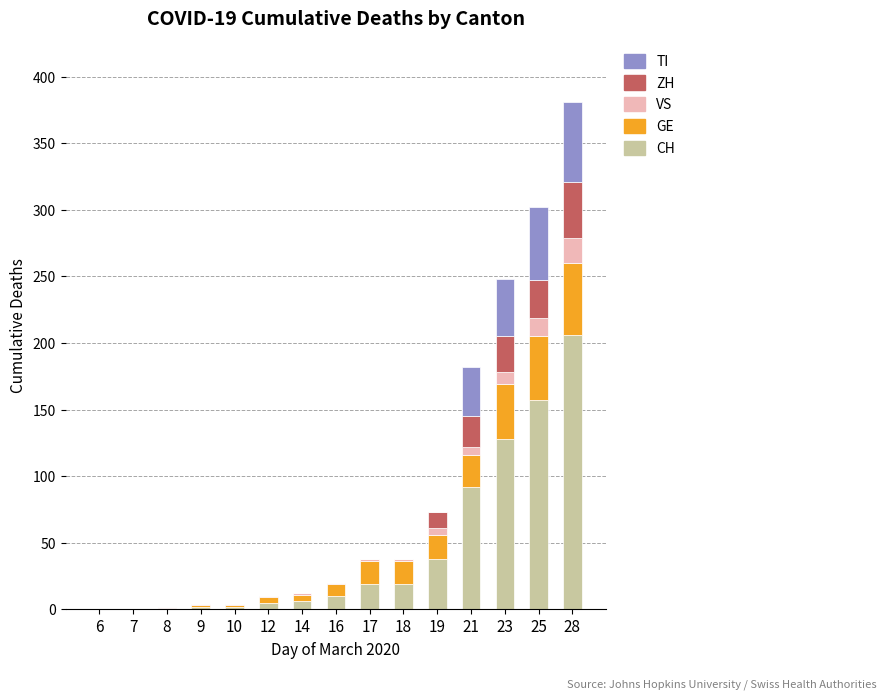

At which category is the sum across all series the highest?

28